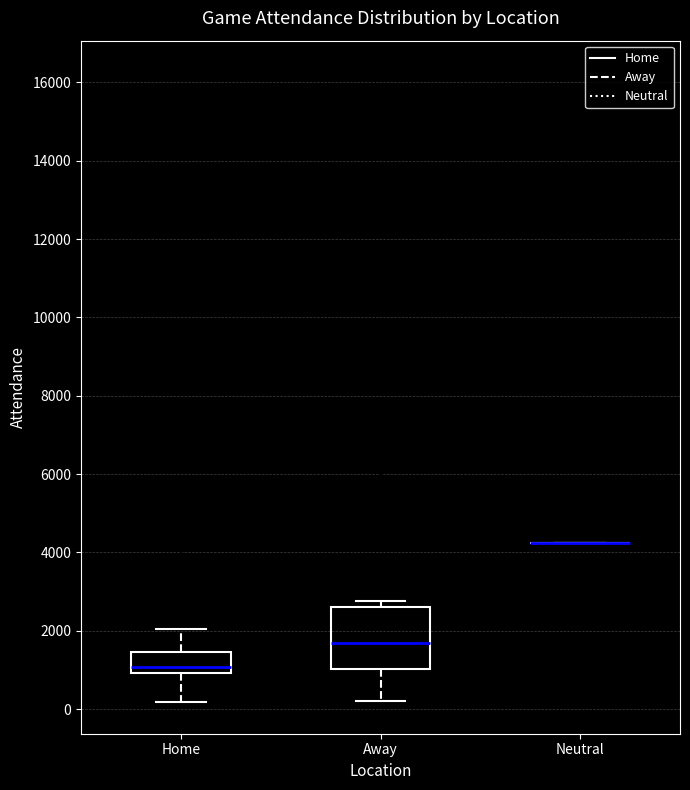

Reading left to right, transcribe this box plot: for each box, give where its median line is, the range the box spans, and where its two whiskers end, as read against the y-axis. The values are not printed on the chart, so give them approximately, as read against the axis.

Home: median 1000 (just above the box's lower edge), box 1000 to 1400, whiskers 200 to 2000
Away: median 1600, box 1000 to 2600, whiskers 200 to 2800
Neutral: box collapsed to a line at 4200, whiskers 4200 to 4200